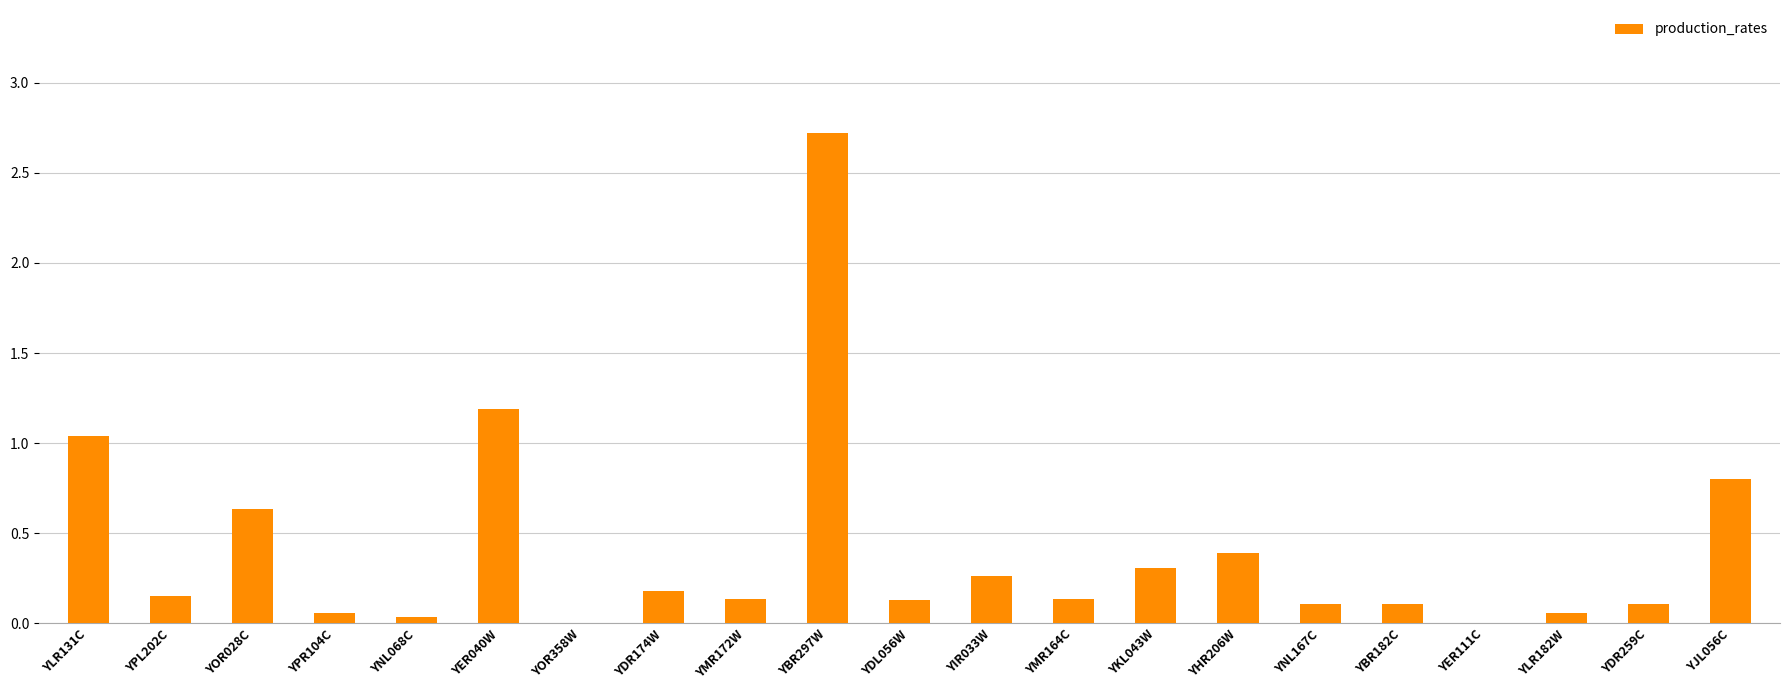

The value at YPL202C is 0.3. True or false?

False